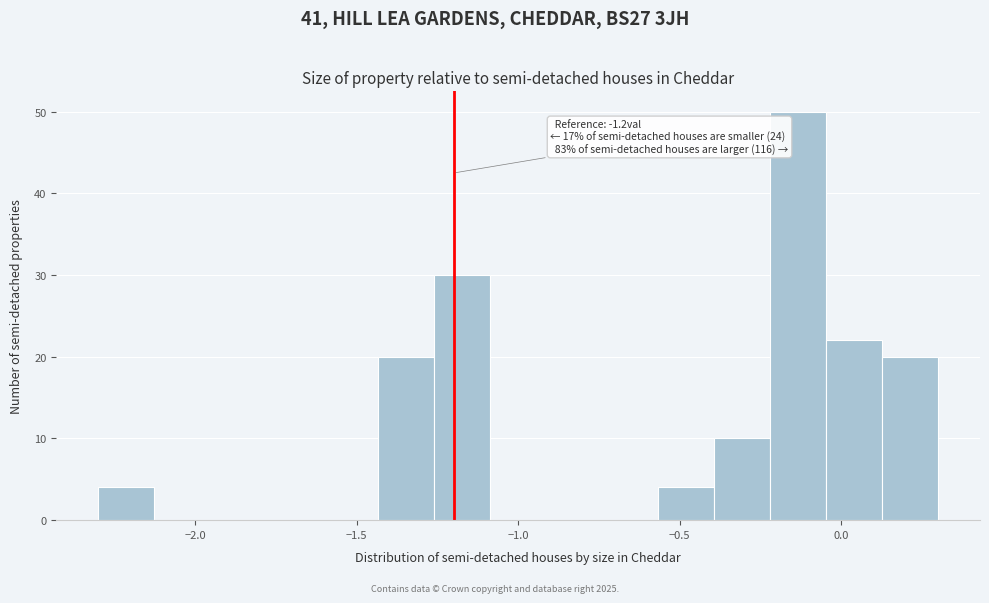

Read against the x-axis, roughly where is the centre of the tallest bar?

-0.15